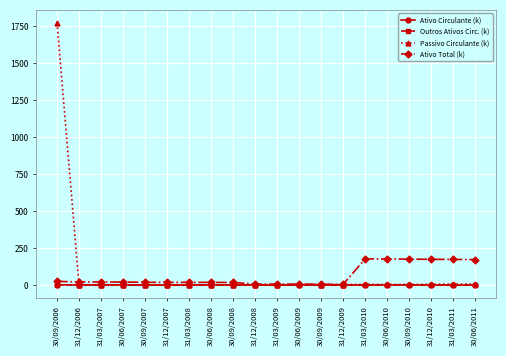

At which category is the sum across all series the highest?

30/09/2006